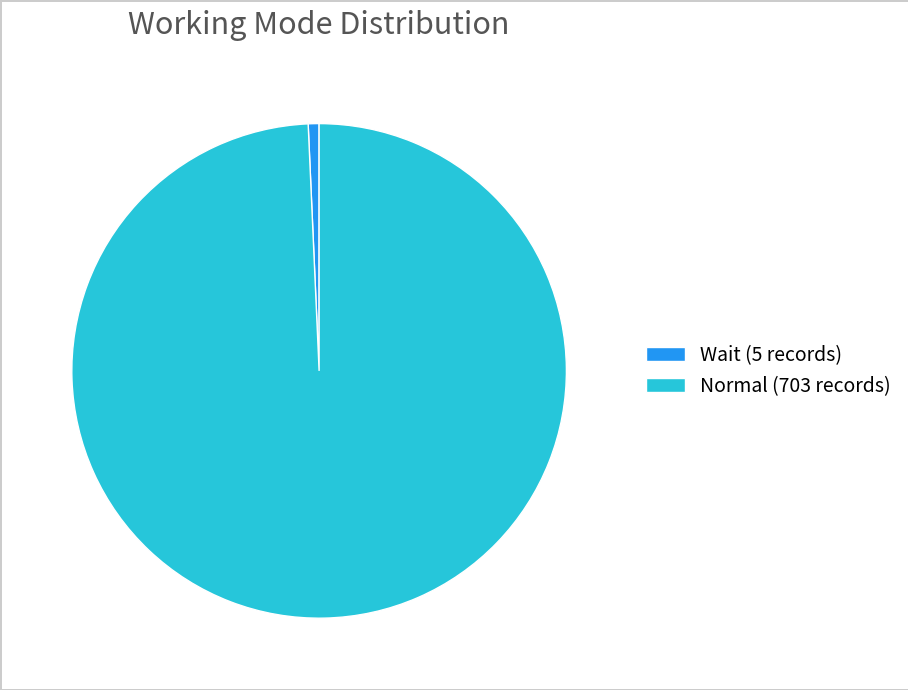

Is it true that Normal (703 records) is 99% of the pie?

True